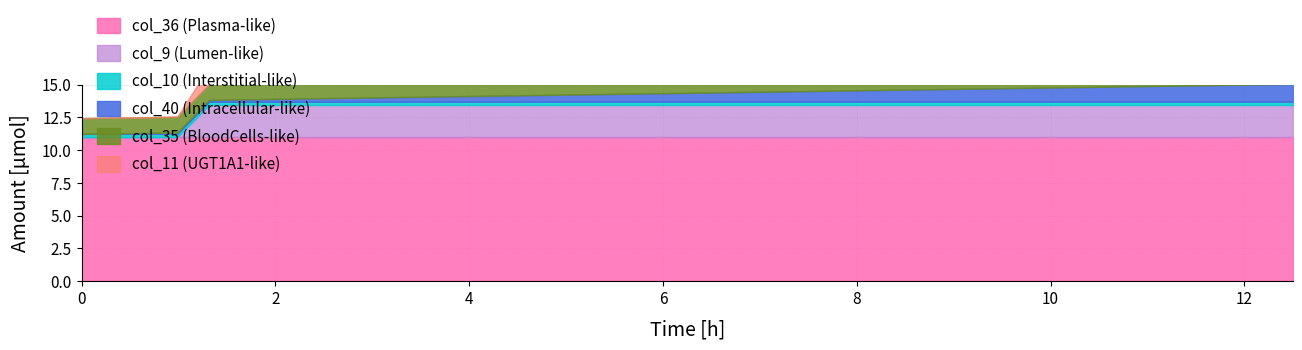

What is the value of the col_9 point at the 25th from the left?

0.5